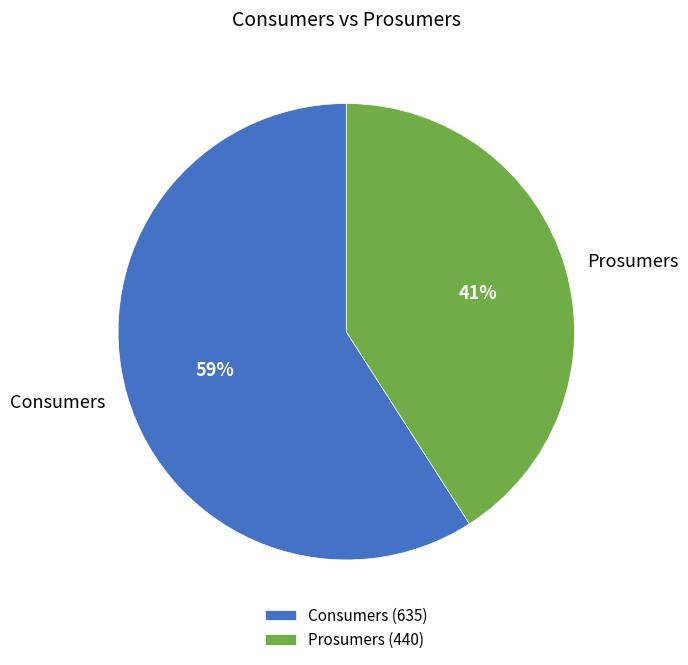

Do Consumers and Prosumers together represent more than half of the pie?

Yes